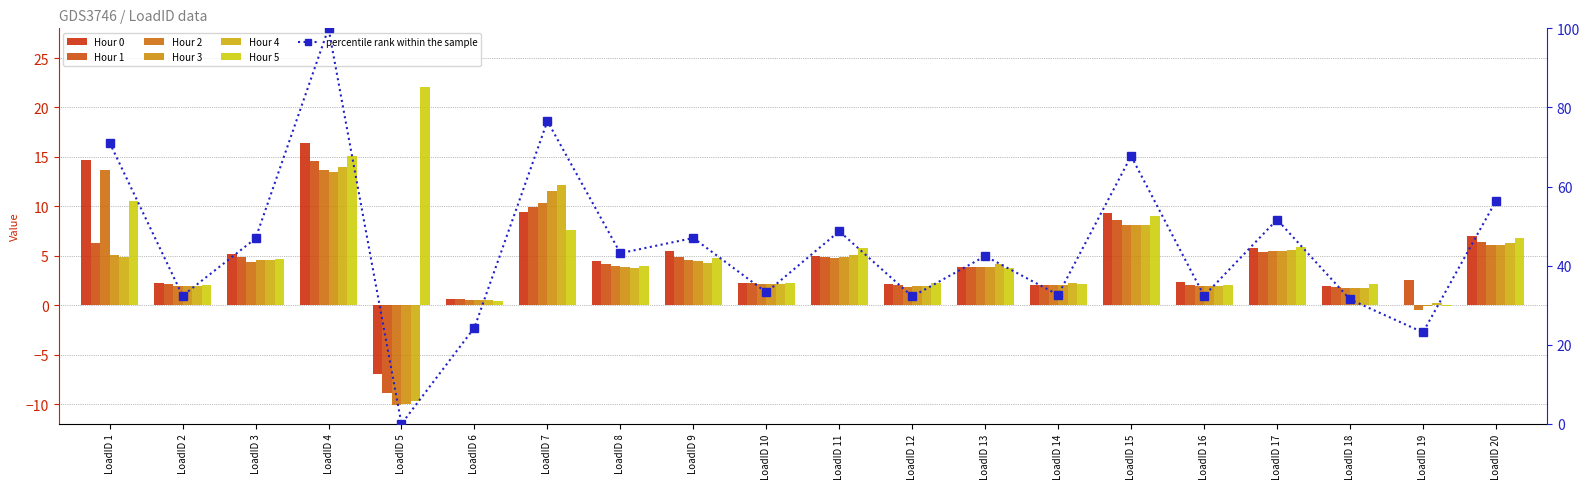

Reading right to left, what are all the values shown in this chart?

Hour 0: 7.0	0.0	2.0	5.8	2.3	9.4	2.0	3.9	2.1	5.0	2.3	5.5	4.5	9.4	0.7	-6.9	16.4	5.2	2.3	14.7
Hour 1: 6.4	2.5	1.9	5.4	2.1	8.7	2.0	3.9	2.1	4.8	2.2	4.9	4.2	10.0	0.7	-8.9	14.5	4.9	2.1	6.3
Hour 2: 6.1	-0.5	1.8	5.4	2.0	8.1	2.0	3.9	1.8	4.8	2.1	4.6	3.9	10.4	0.6	-10.1	13.6	4.4	2.0	13.6
Hour 3: 6.1	-0.1	1.7	5.5	1.9	8.1	2.0	3.9	1.9	4.8	2.2	4.4	3.8	11.6	0.5	-10.0	13.4	4.6	1.9	5.1
Hour 4: 6.3	0.2	1.8	5.6	1.9	8.1	2.3	4.2	2.0	5.1	2.1	4.3	3.8	12.2	0.5	-9.7	14.0	4.6	1.9	4.9
Hour 5: 6.8	-0.1	2.1	5.9	2.0	9.1	2.1	3.8	2.2	5.8	2.3	4.8	3.9	7.7	0.5	22.0	15.1	4.7	2.0	10.5